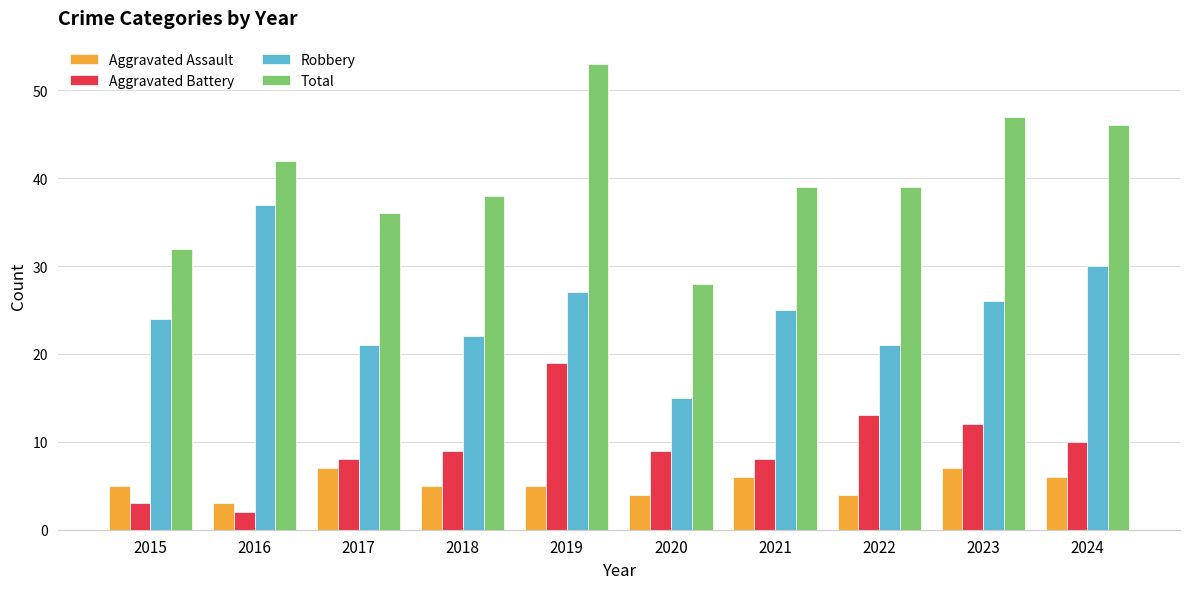

At how many categories does at least one series exceed 13?

10